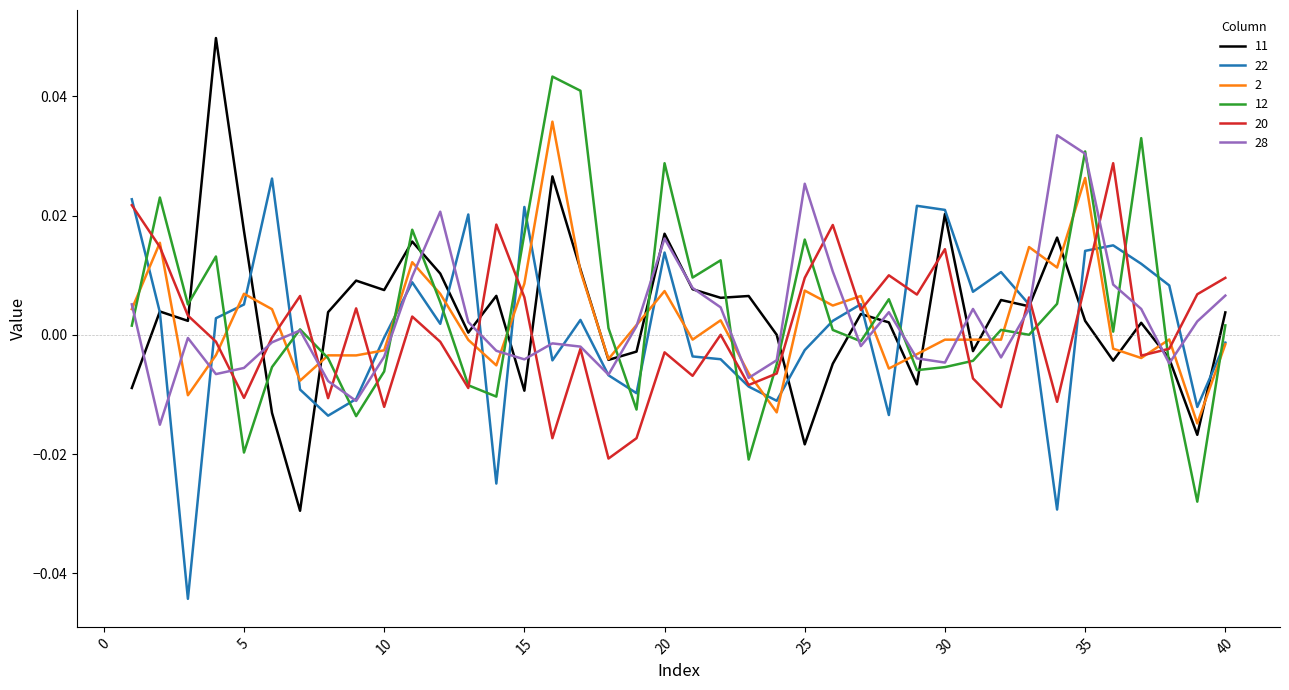

Which series has the widest spread of values?

11